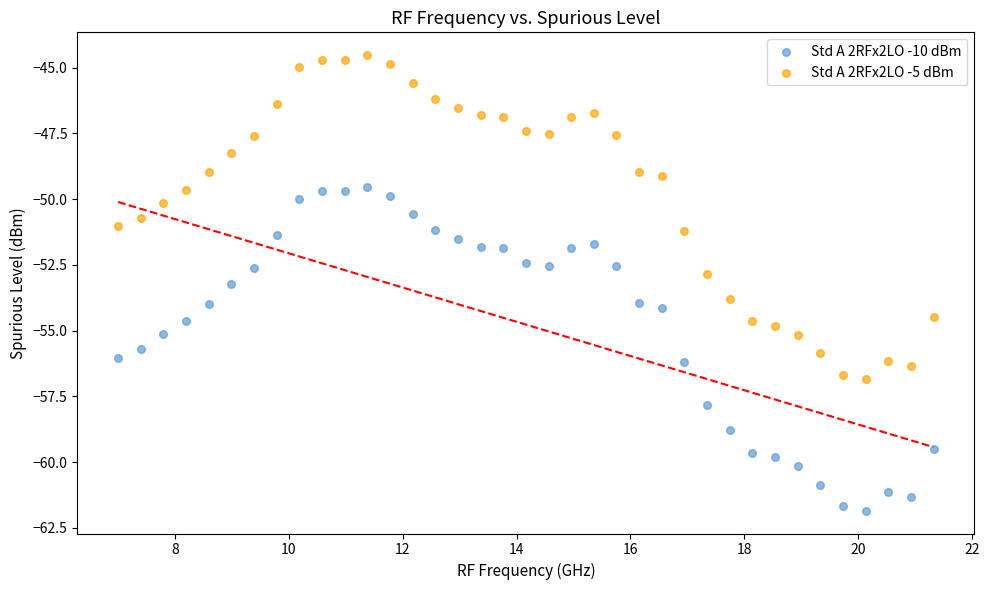

What are all the series names shown in the legend?

Std A 2RFx2LO -10 dBm, Std A 2RFx2LO -5 dBm